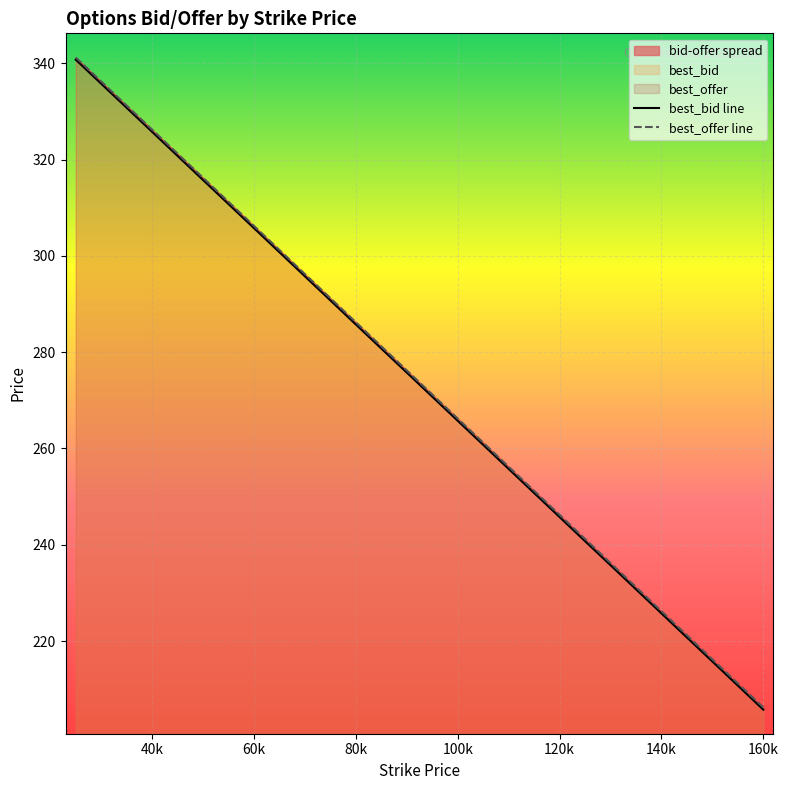

Is the value of best_bid at 90000 greater than the value of best_offer at 140000?

Yes